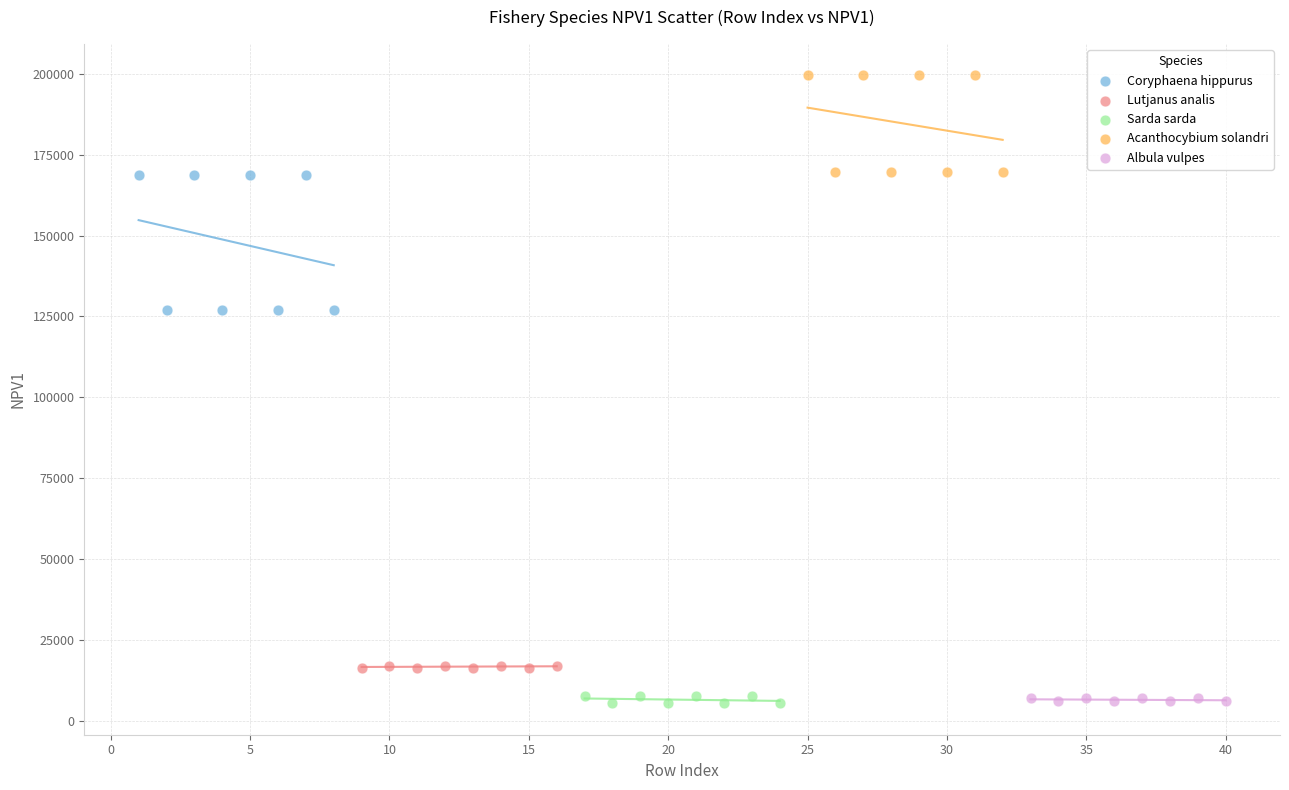

Which series has the widest spread of Y values?

Coryphaena hippurus